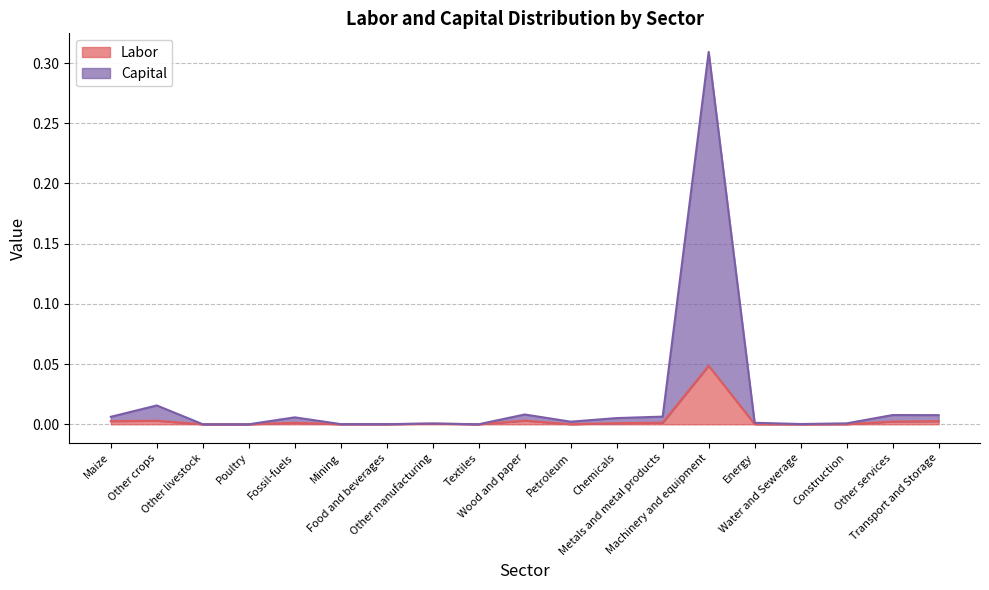

True or false: Indirect Taxes and Direct Taxes intersect in this chart.

False